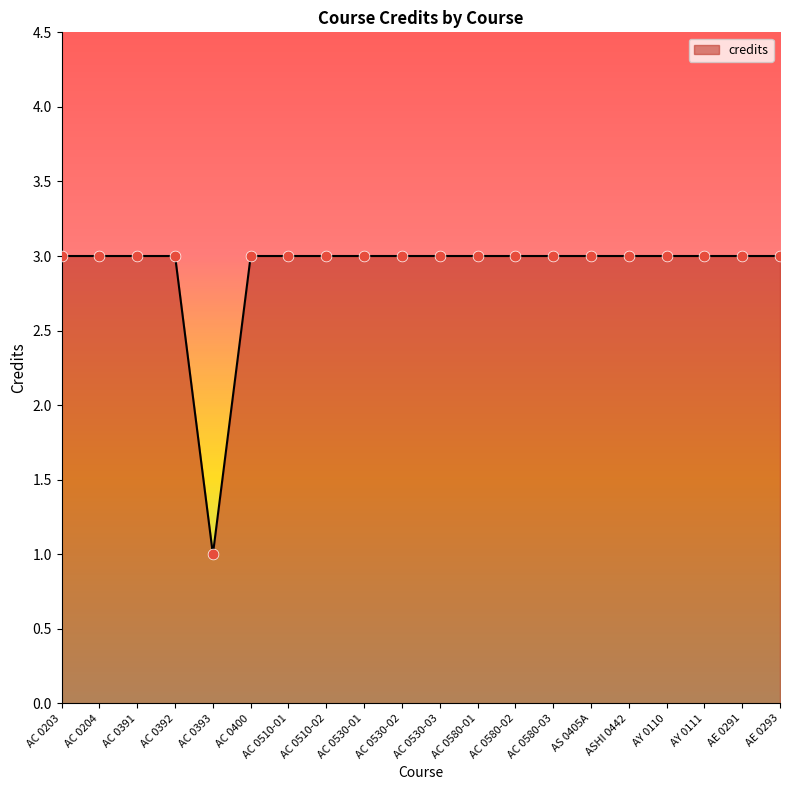

What is the change in value from AC 0204 to AC 0393?

-2